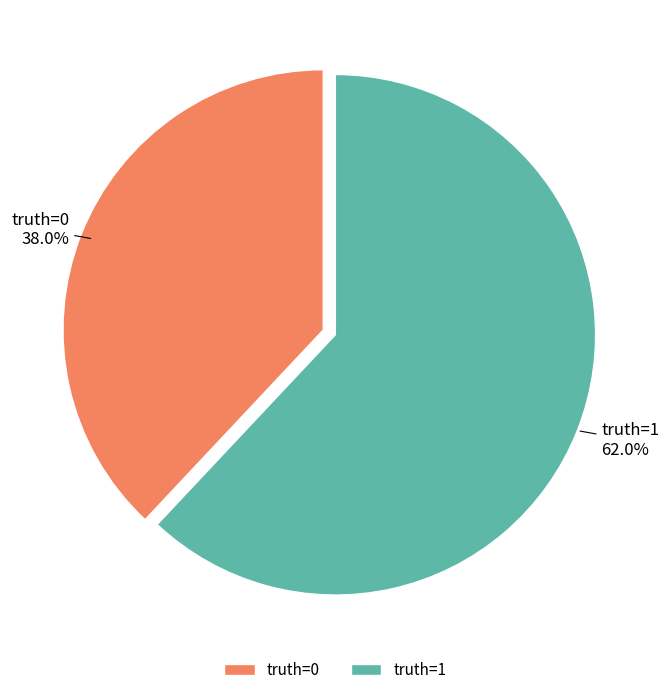

Rank the categories by value from highest to lowest.

truth=1, truth=0